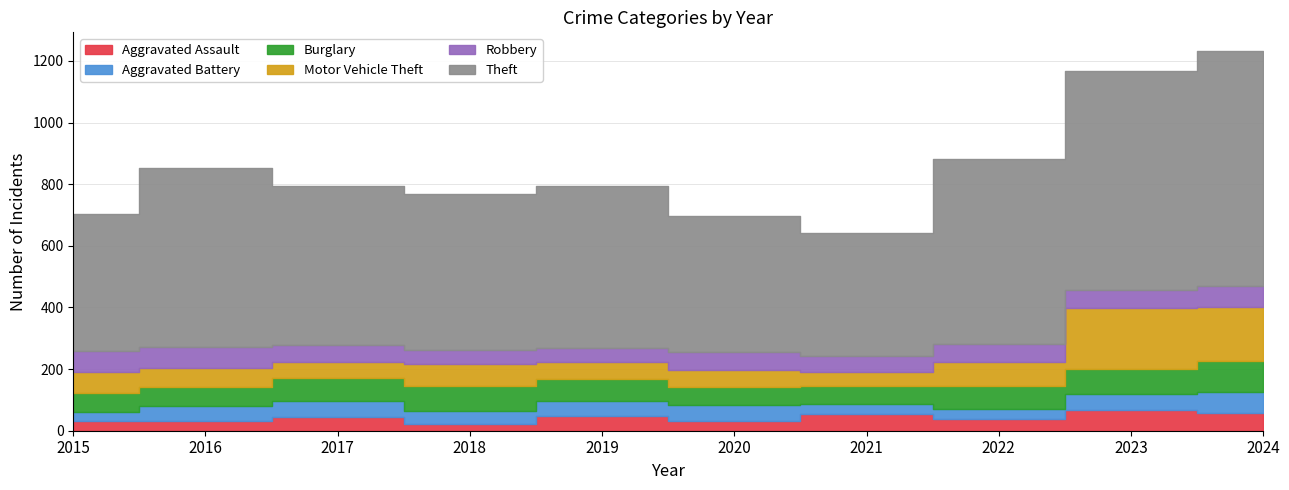

What value does the Aggravated Battery series have at 2017, to the nearest 10?

50